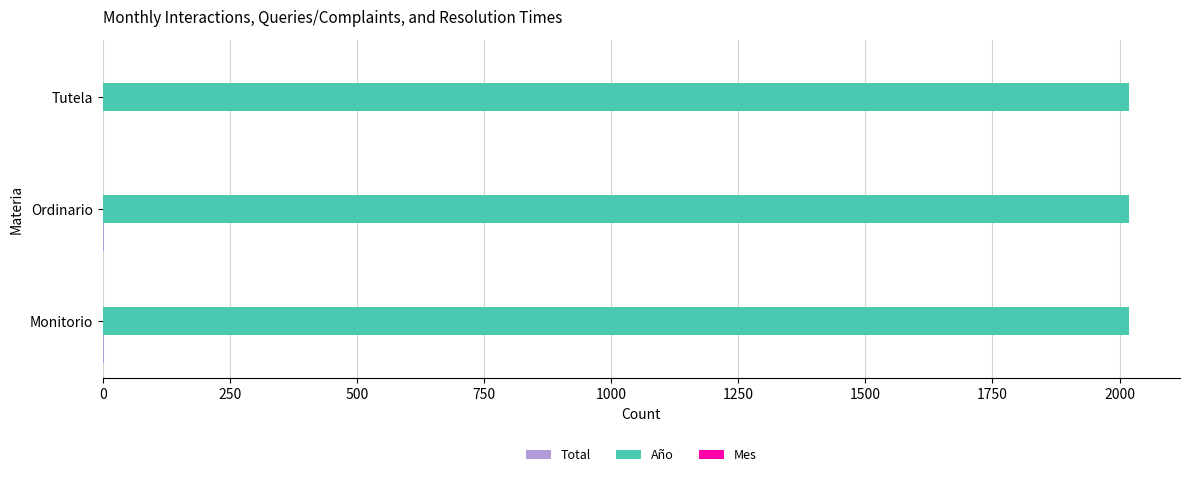

Which series has the largest total across all categories?

Año